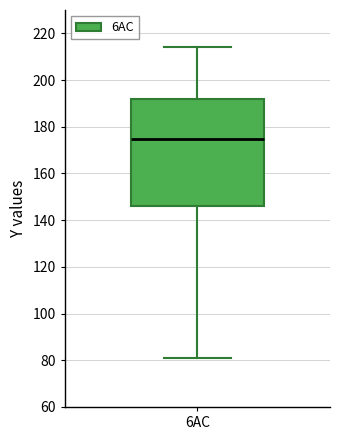

Transcribe this box plot: give where the median line is, the range the box spans, and where the two whiskers end, as read against the y-axis. The values are not printed on the chart, so give them approximately, as read against the axis.

median 174, box 146 to 192, whiskers 80 to 214